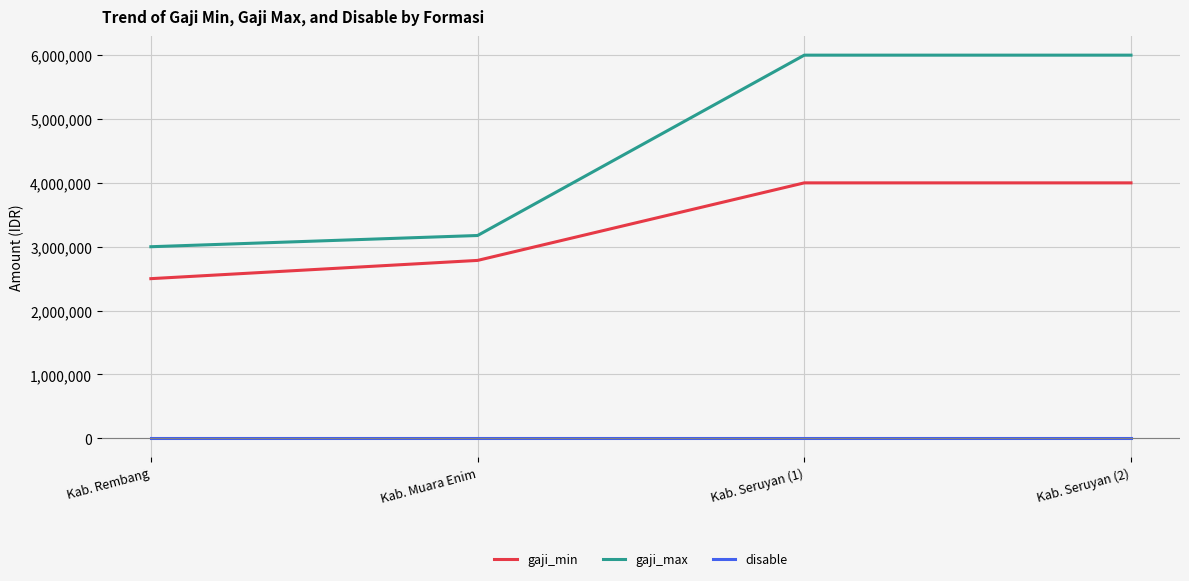

What is the label of the 4th point from the right?

Kab. Rembang